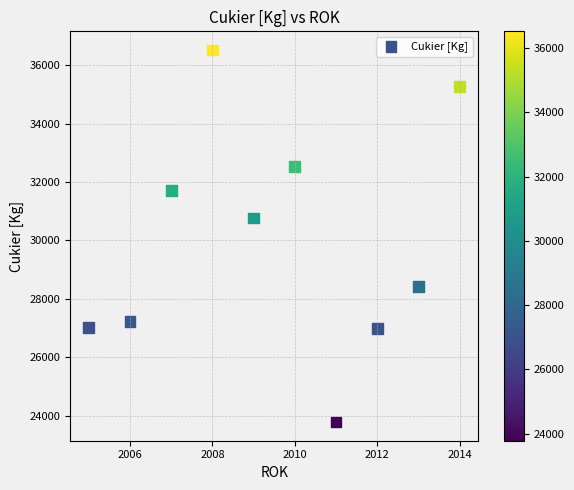

What Y value in the scatter plot is closest to 30150?

30764